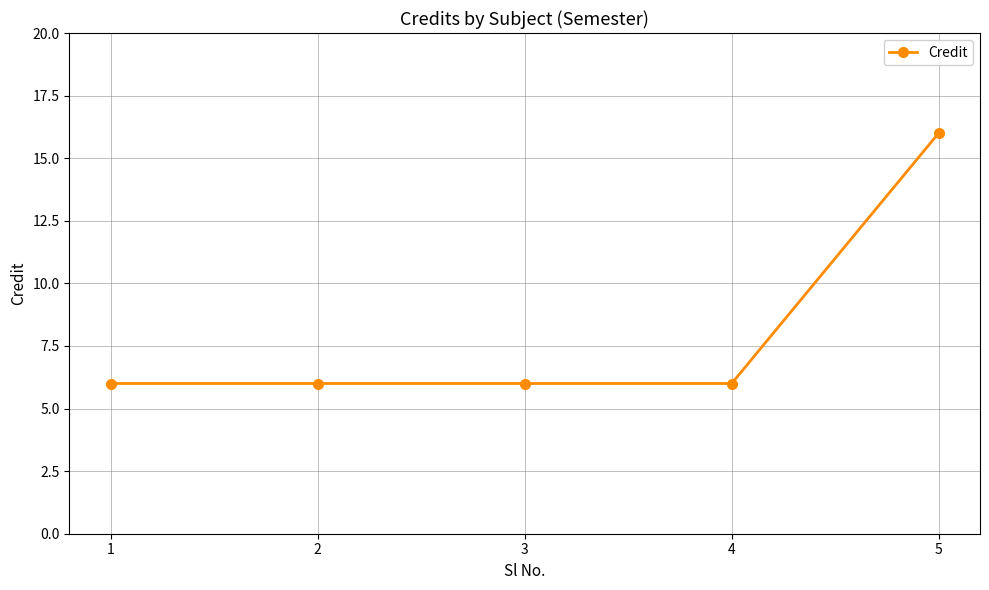

Reading left to right, what are all the values shown in this chart?

6	6	6	6	16